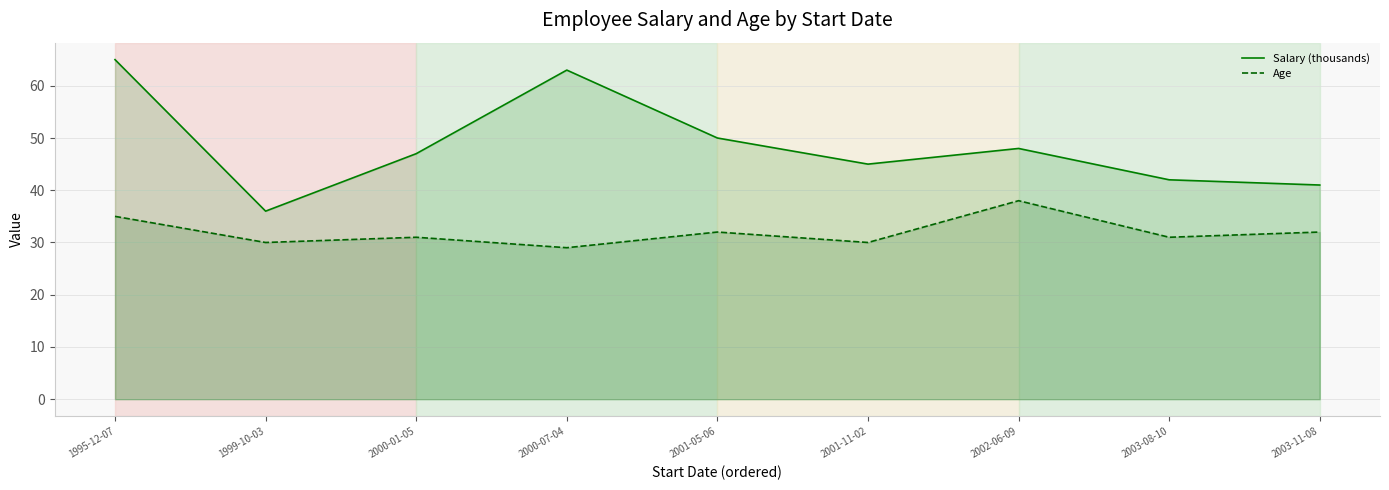

How many distinct data groups are displayed?

2